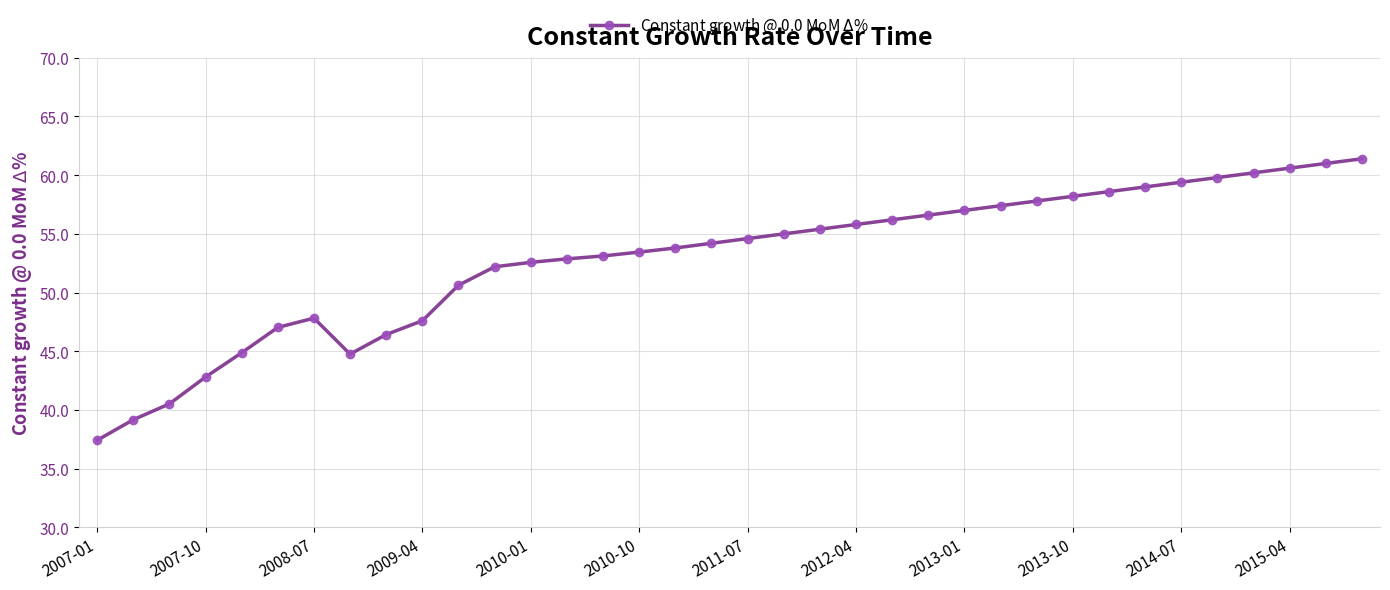

What is the difference between the maximum and minimum values?

24.0